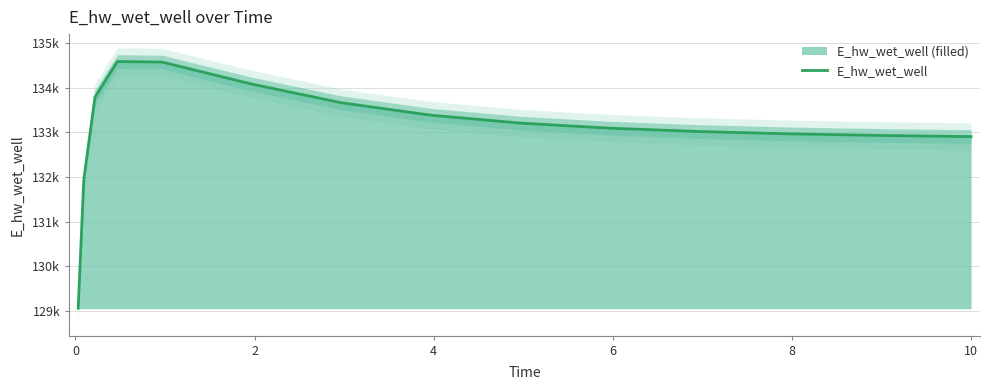

What is the value of the 7th point from the left?

133667.6